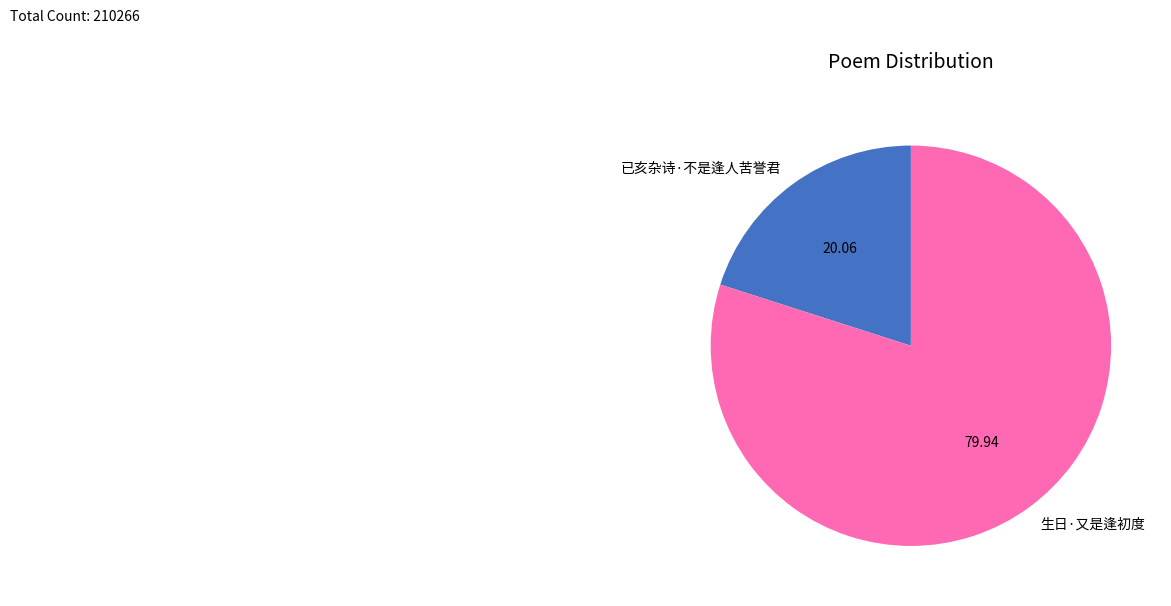

What is the majority slice?

生日·又是逢初度